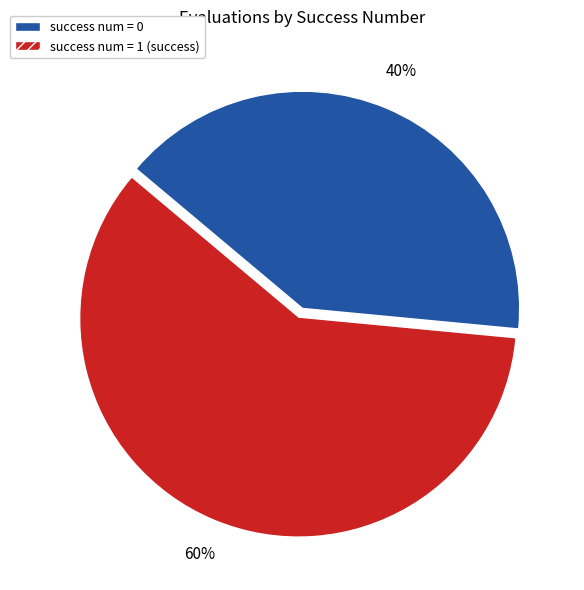

Does any single category account for the majority?

Yes